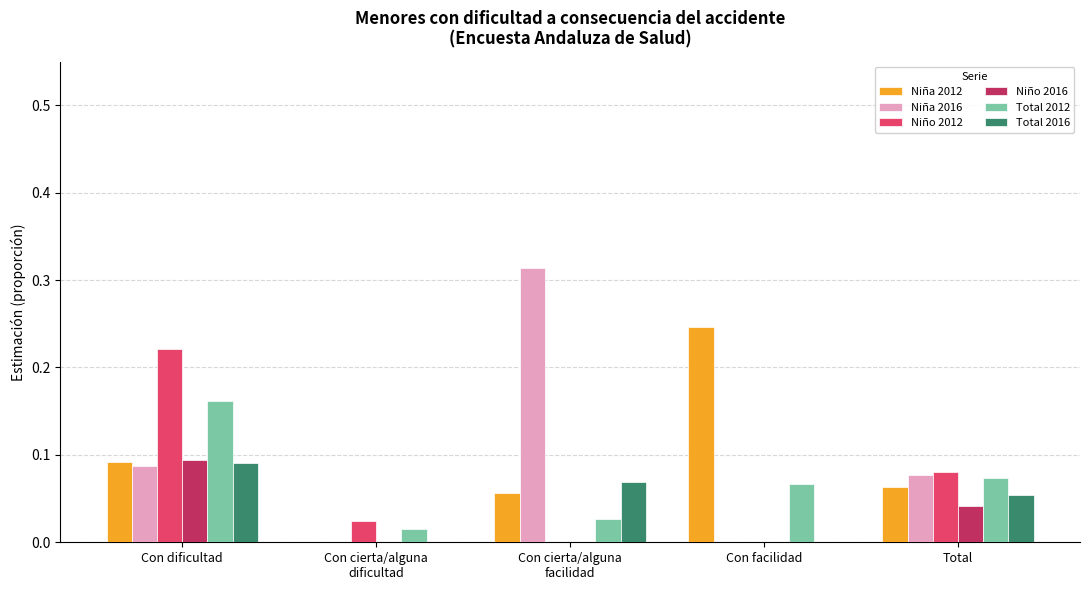

At which category is the sum across all series the highest?

Con dificultad